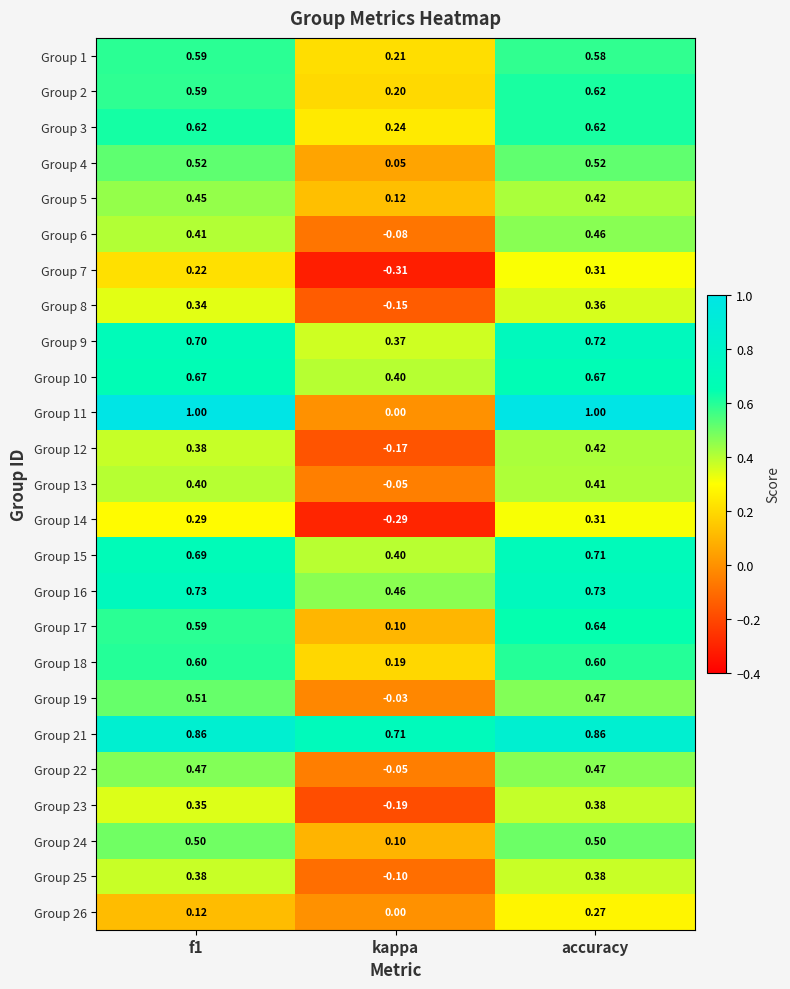

Is the value of Group 12 at accuracy greater than the value of Group 4 at accuracy?

No